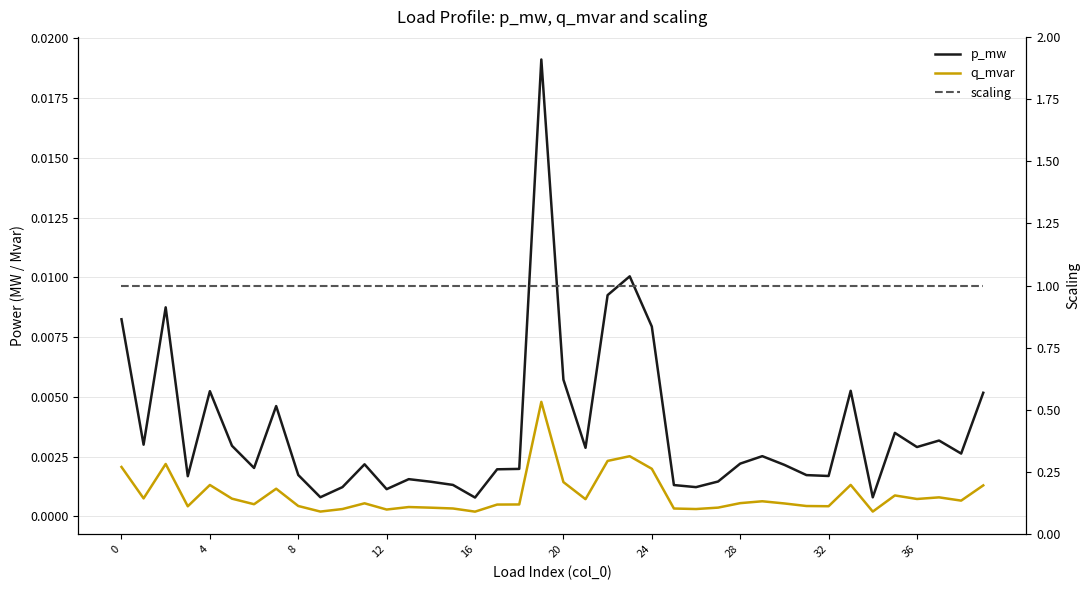

What is the label of the 29th point from the left?

28